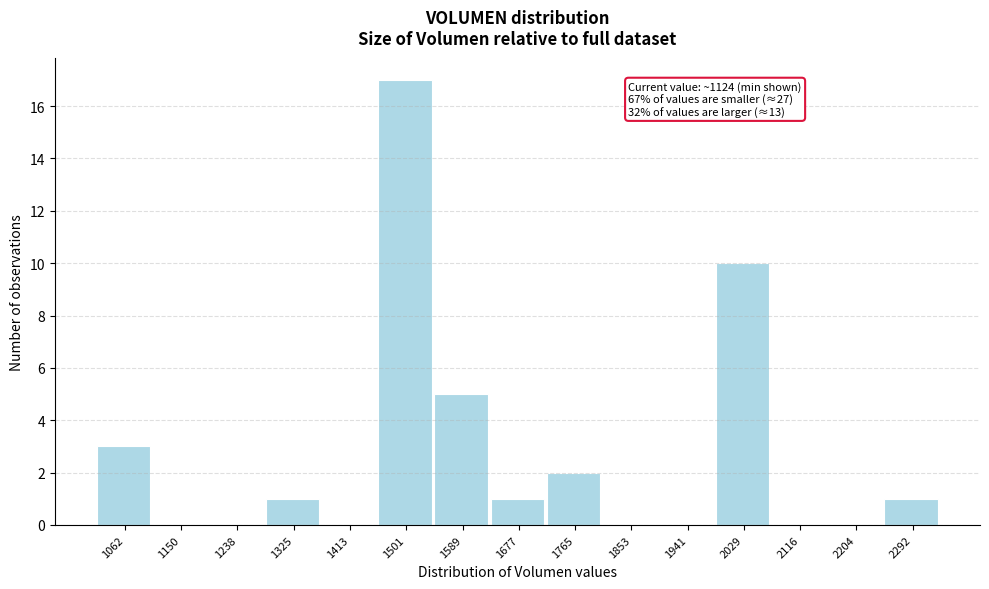

Reading left to right, list all the values displayed in this chart.

1062=3	1150=0	1238=0	1325=1	1413=0	1501=17	1589=5	1677=1	1765=2	1853=0	1941=0	2029=10	2116=0	2204=0	2292=1